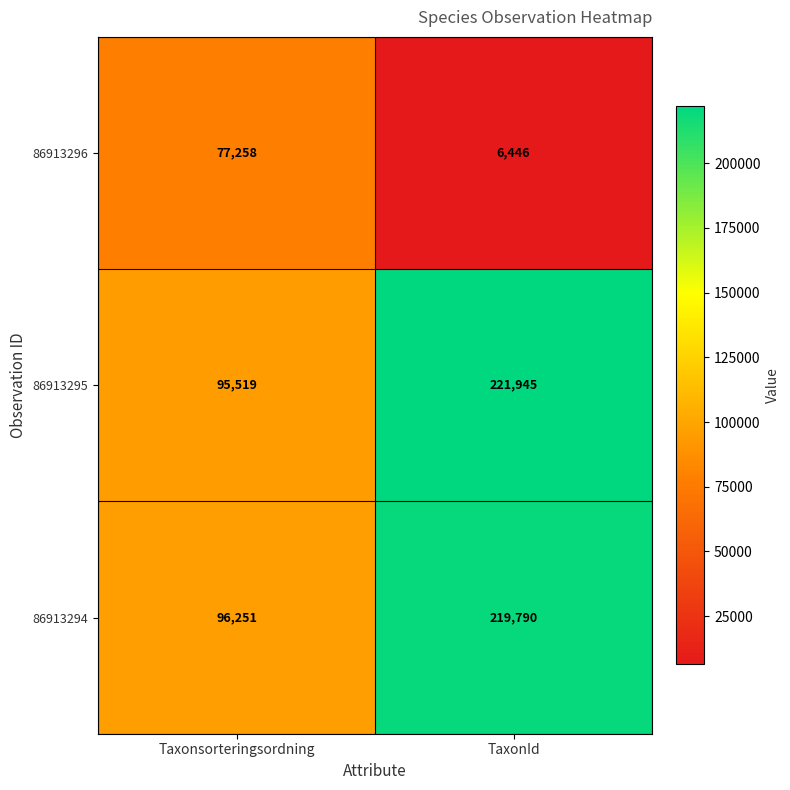

What is the total value across all series at Taxonsorteringsordning?

269028